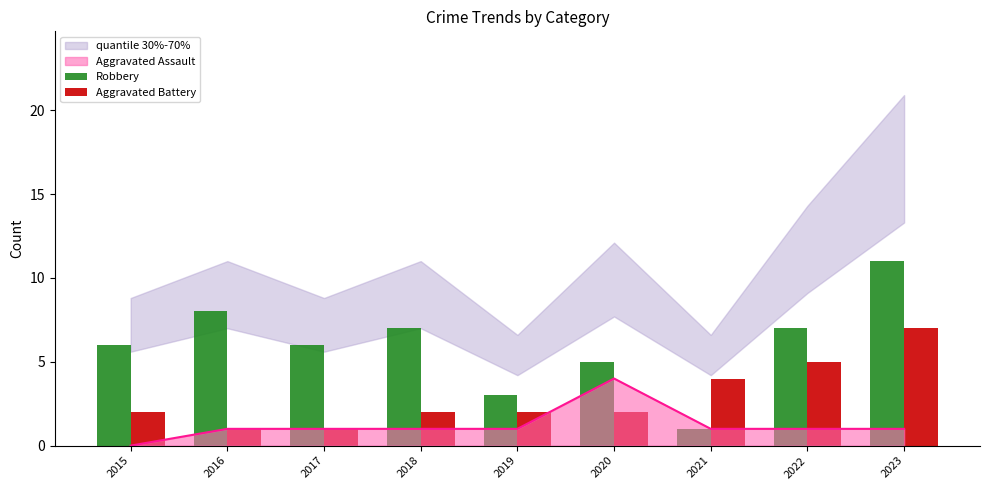

Between 2019 and 2022, which series saw the biggest shift?

Robbery